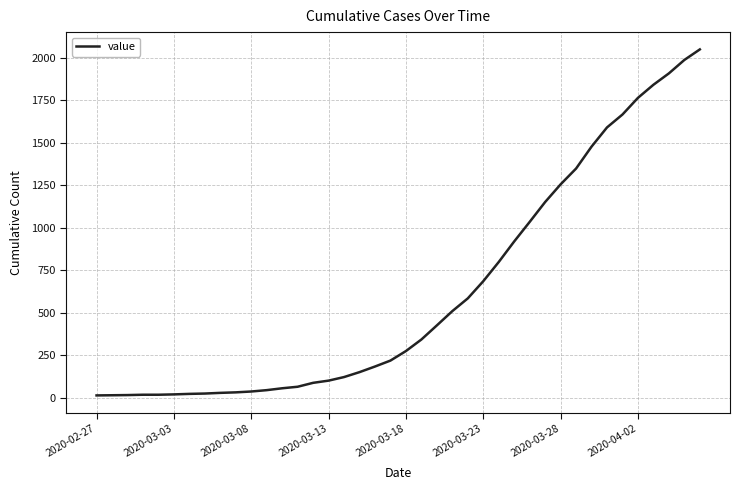

What is the difference between the maximum and minimum values?

2036